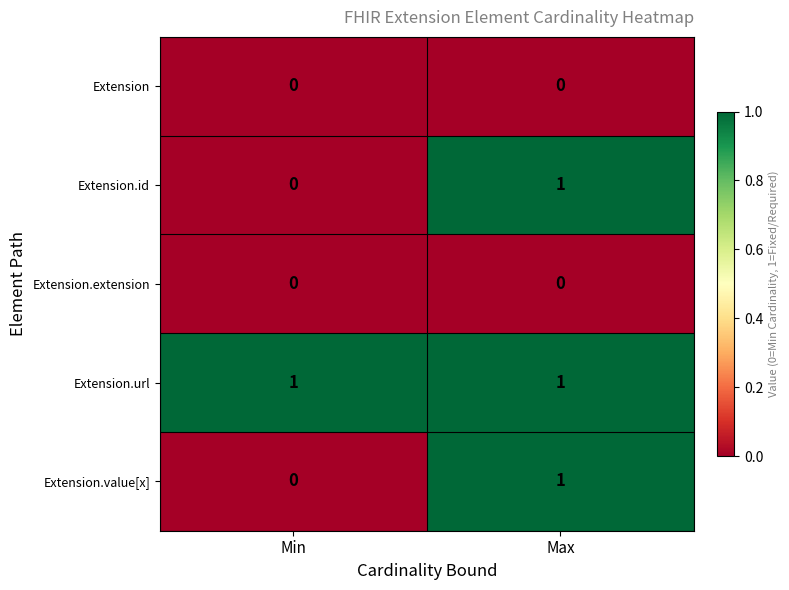

What is the greatest value displayed?

1